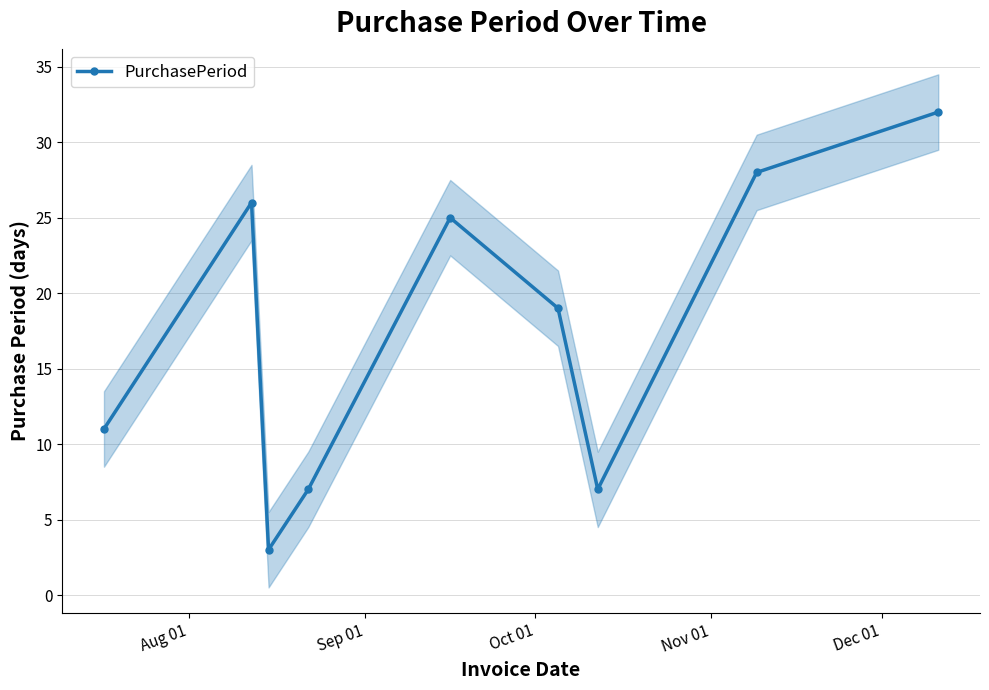

True or false: the data has more than 0 interior local peaks.

True